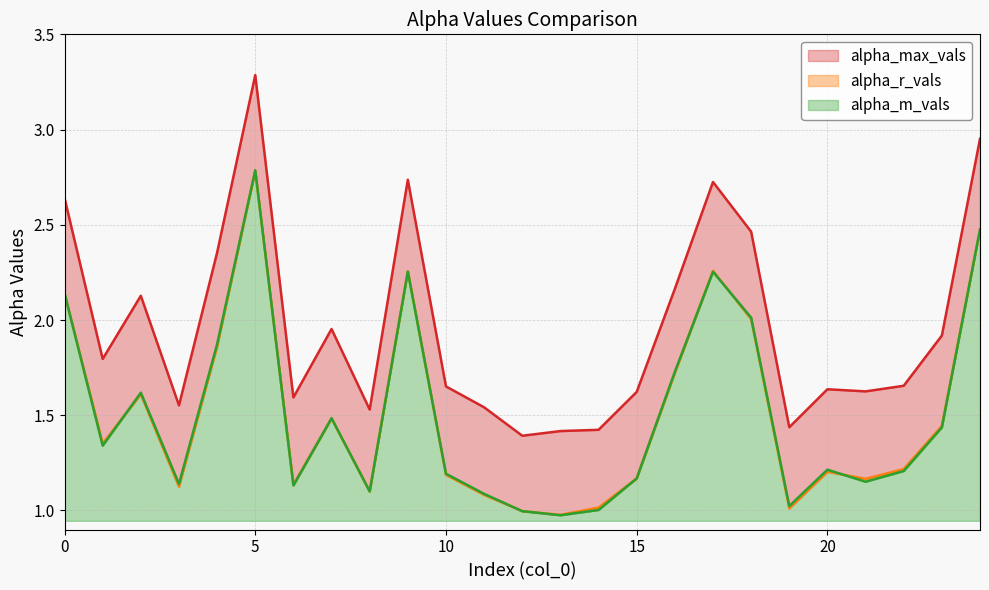

Reading left to right, extract all data points from this chart.

alpha_max_vals: 0=2.6	1=1.8	2=2.1	3=1.6	4=2.4	5=3.3	6=1.6	7=2.0	8=1.5	9=2.7	10=1.7	11=1.5	12=1.4	13=1.4	14=1.4	15=1.6	16=2.2	17=2.7	18=2.5	19=1.4	20=1.6	21=1.6	22=1.7	23=1.9	24=3.0
alpha_r_vals: 0=2.1	1=1.4	2=1.6	3=1.1	4=1.9	5=2.8	6=1.1	7=1.5	8=1.1	9=2.3	10=1.2	11=1.1	12=1.0	13=1.0	14=1.0	15=1.2	16=1.7	17=2.3	18=2.0	19=1.0	20=1.2	21=1.2	22=1.2	23=1.4	24=2.5
alpha_m_vals: 0=2.1	1=1.3	2=1.6	3=1.1	4=1.9	5=2.8	6=1.1	7=1.5	8=1.1	9=2.3	10=1.2	11=1.1	12=1.0	13=1.0	14=1.0	15=1.2	16=1.7	17=2.3	18=2.0	19=1.0	20=1.2	21=1.2	22=1.2	23=1.4	24=2.5